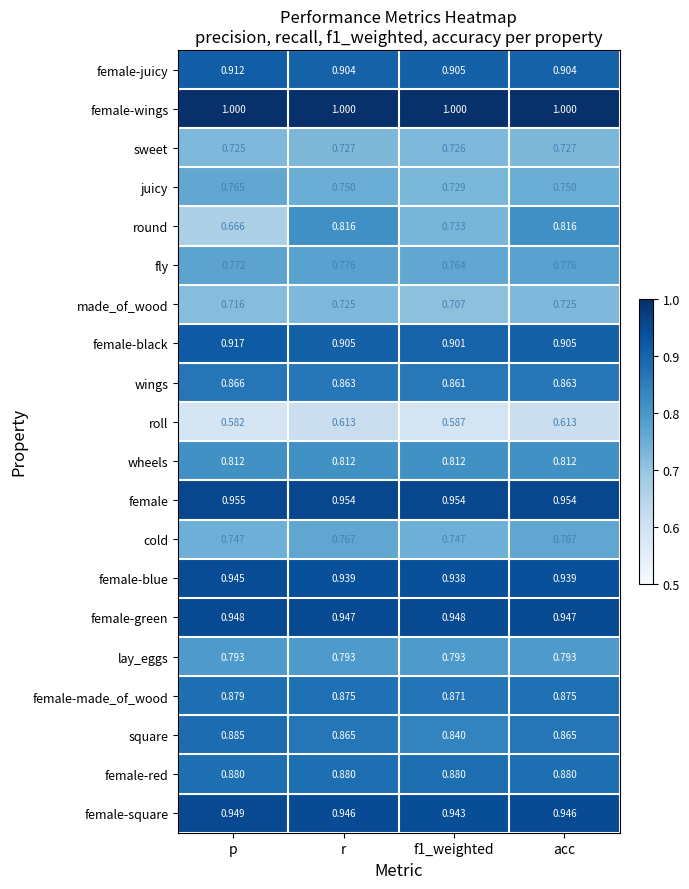

Which series has the largest total across all categories?

female-wings